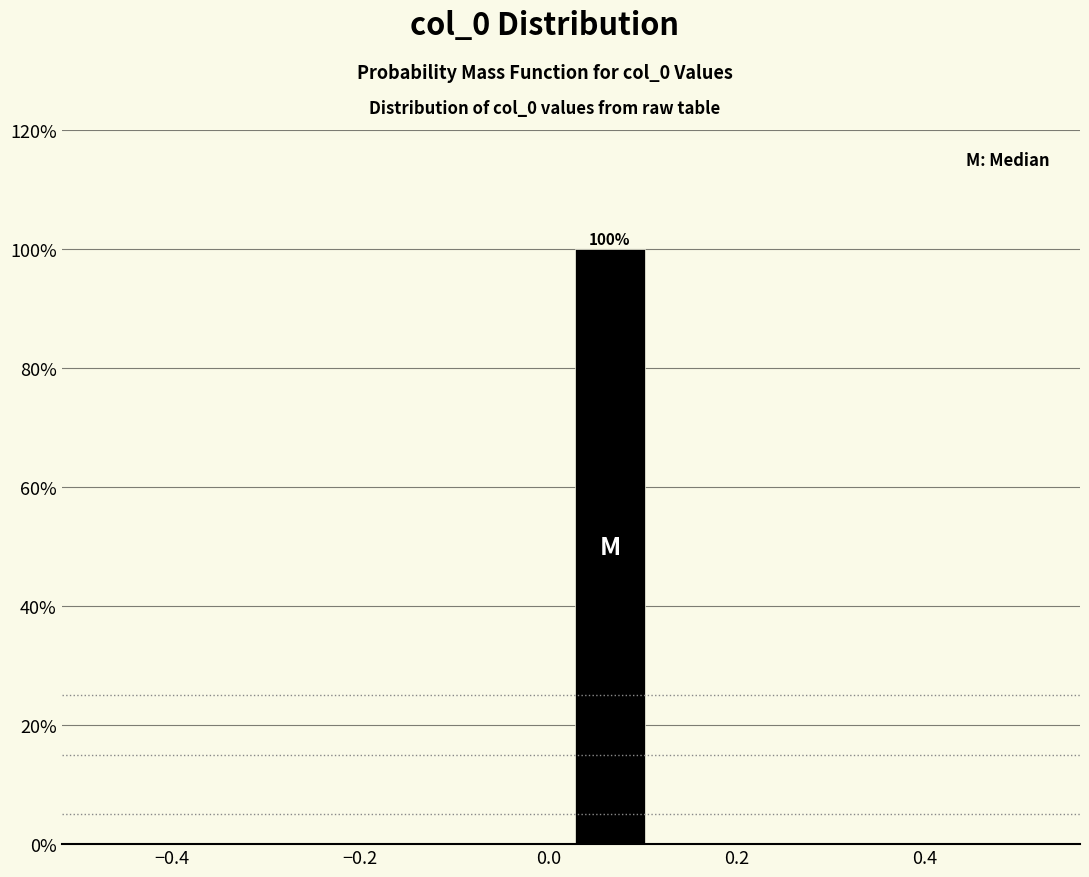

Over which range of the x-axis is the bar tallest?

0.02 to 0.10